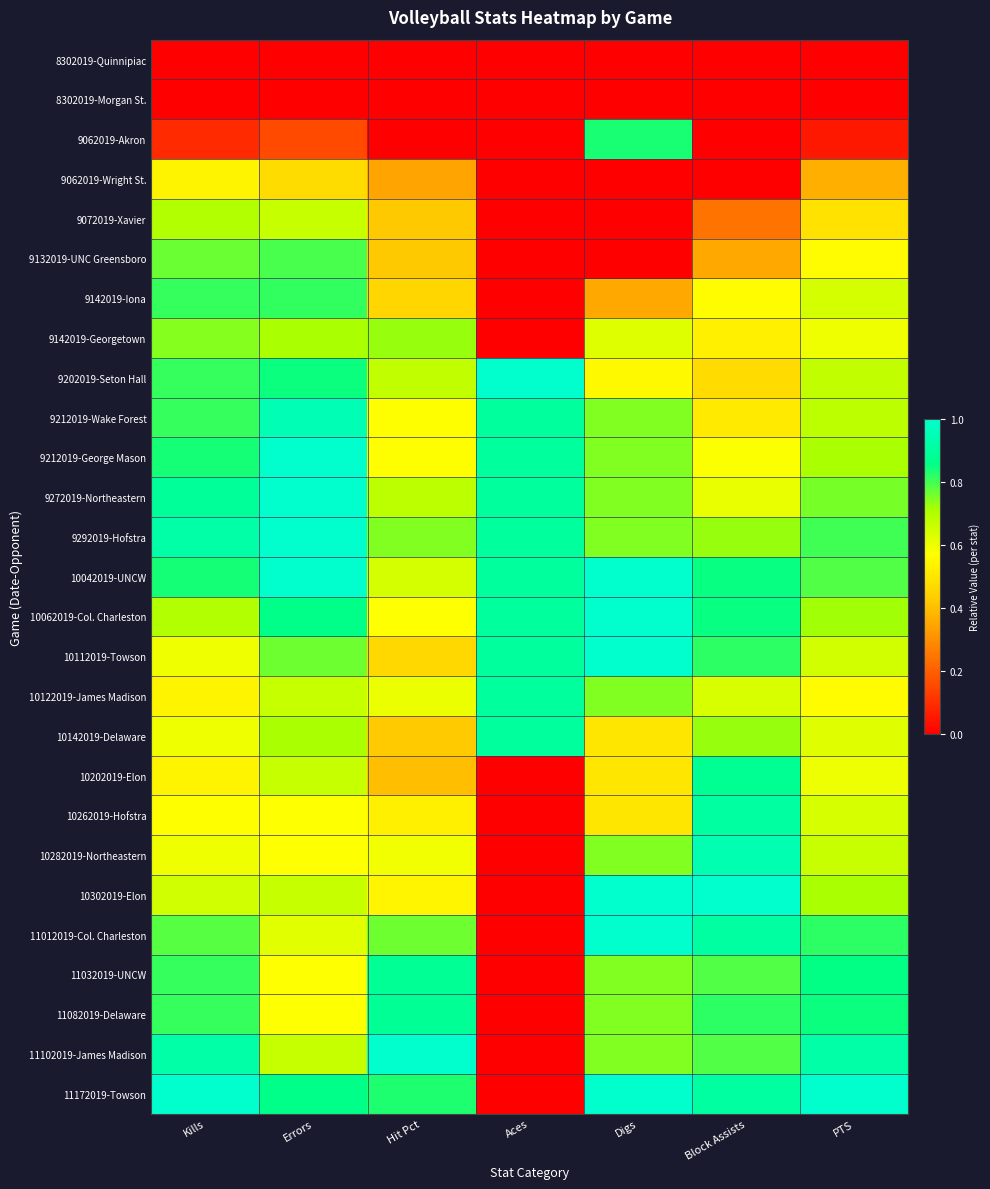

What is the spread (max minus min) of values at Aces?

1.0